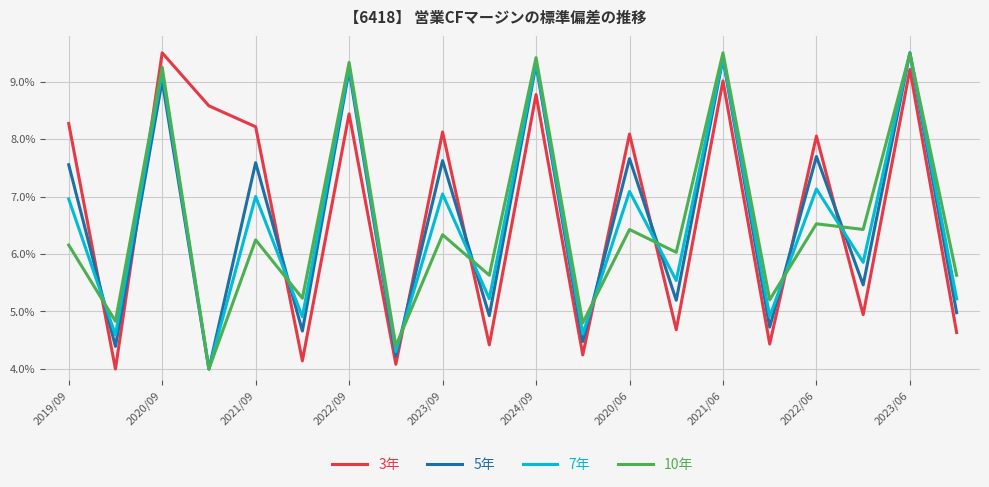

What is the highest value of the 5年 series?

9.5